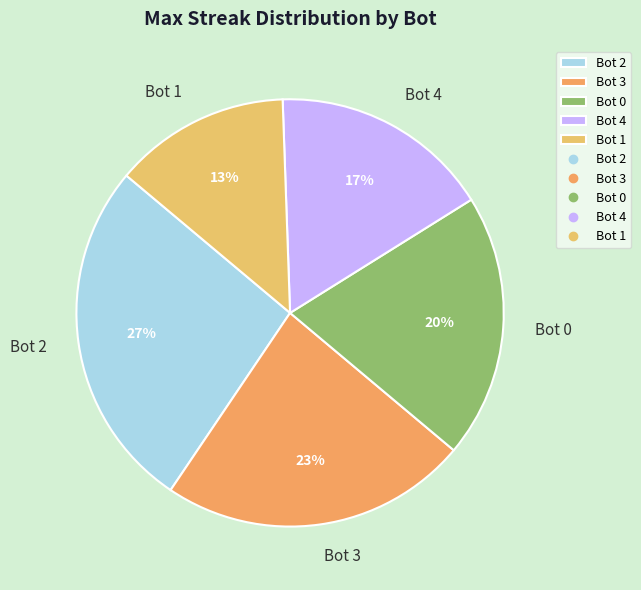

Is the sum of Bot 2 and Bot 1 greater than half?

No